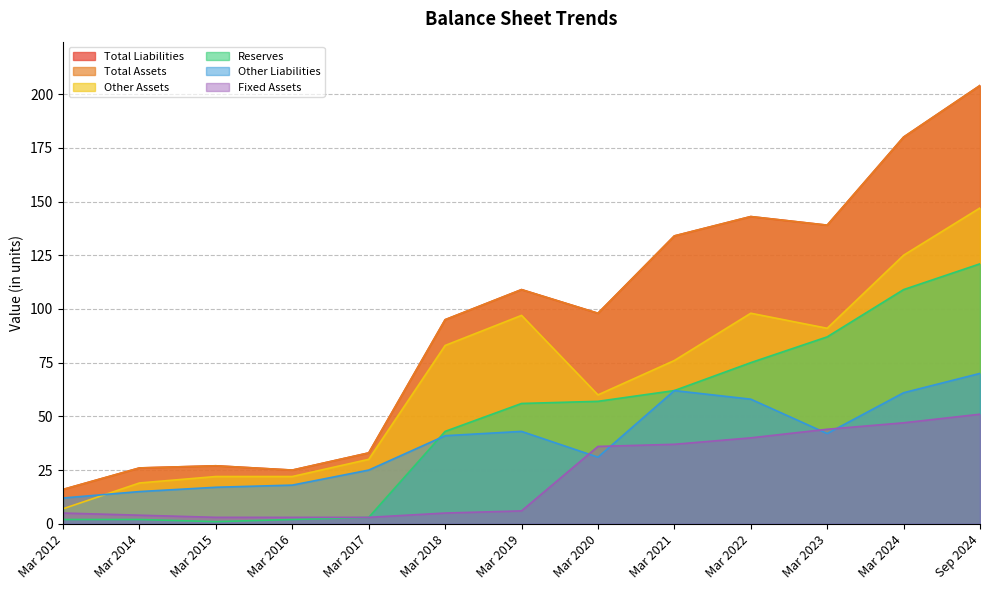

Which series has the largest total across all categories?

Total Liabilities